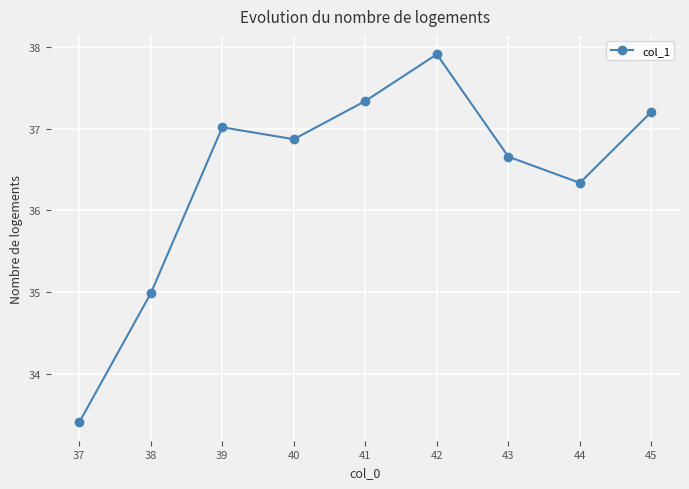

The value at 37 is 33.4. True or false?

True